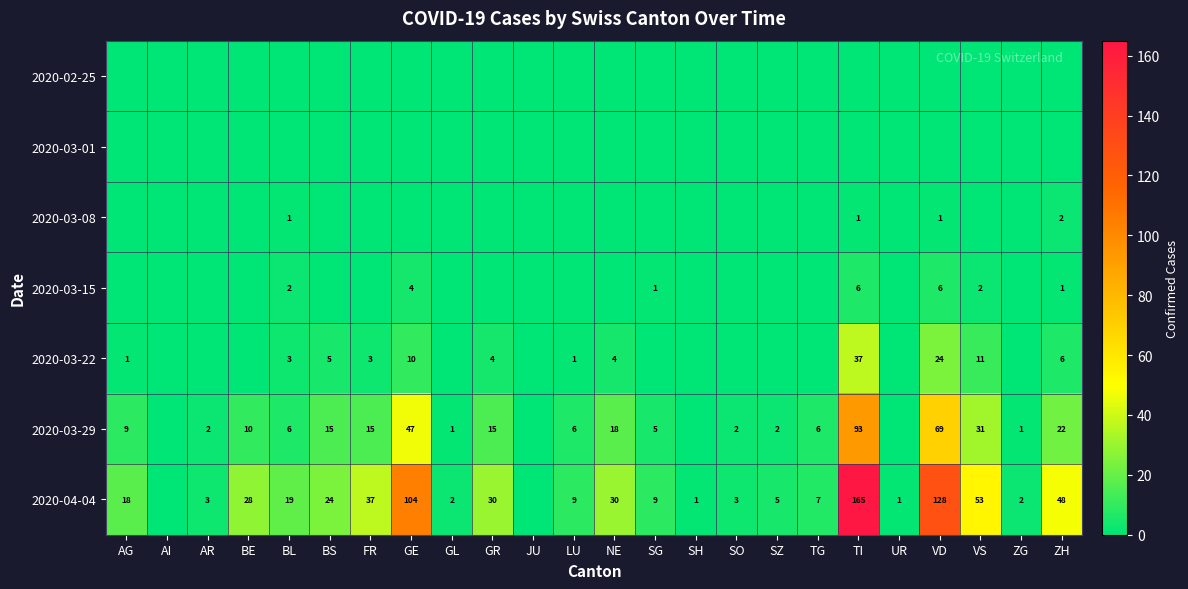

What is the difference between the highest and lowest values at SO?

3